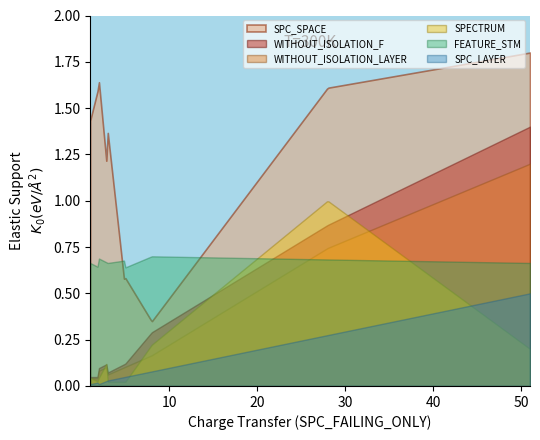

True or false: FEATURE_STM and SPC_LAYER intersect in this chart.

False